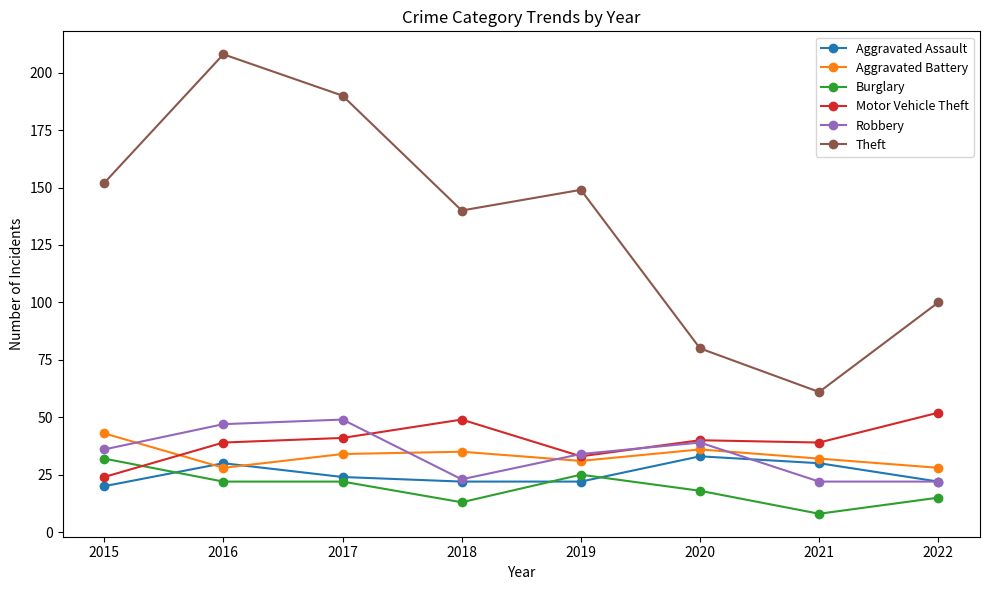

Where is Theft nearest to the value 134?

2018